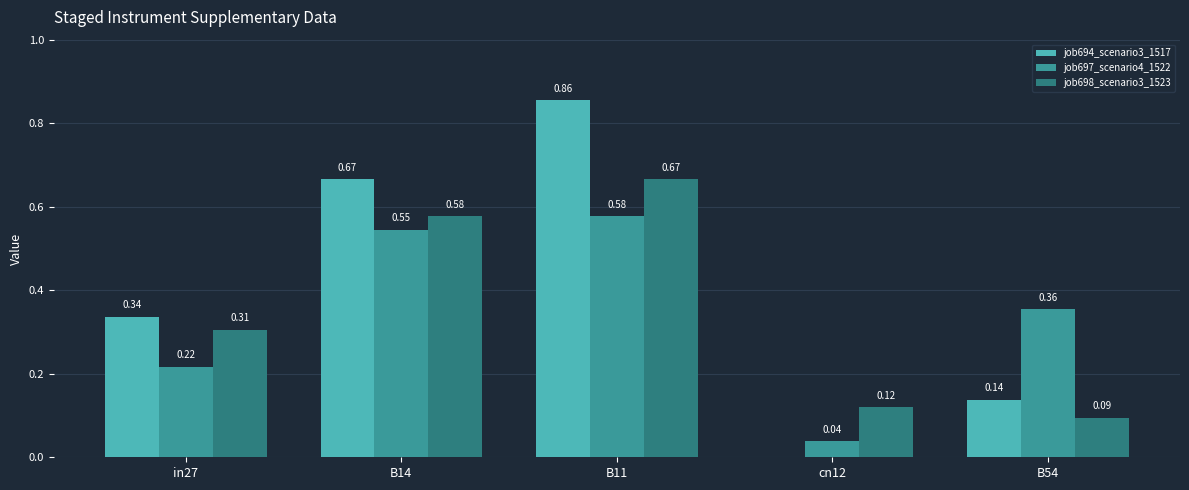

Which series has the largest total across all categories?

job694_scenario3_1517